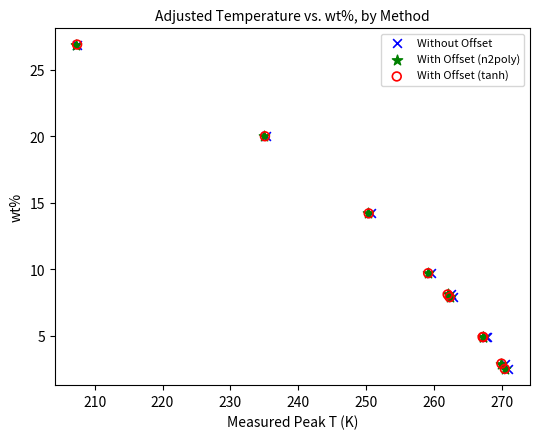

What are all the series names shown in the legend?

Without Offset, With Offset (n2poly), With Offset (tanh)